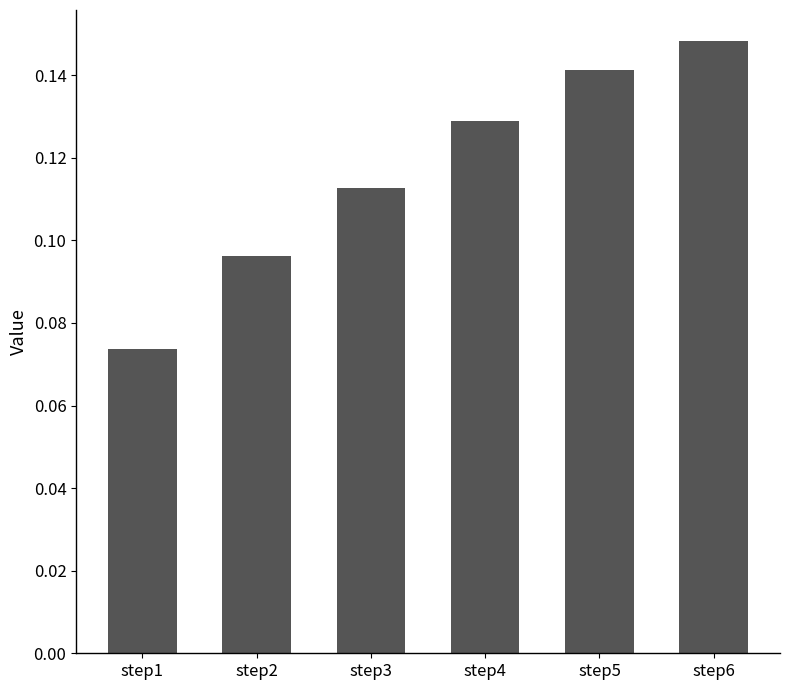

What is the change in value from step1 to step4?

+0.1